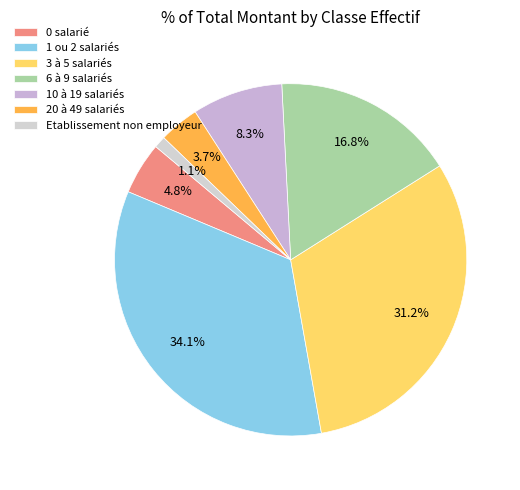

Count the number of slices in the pie.

7